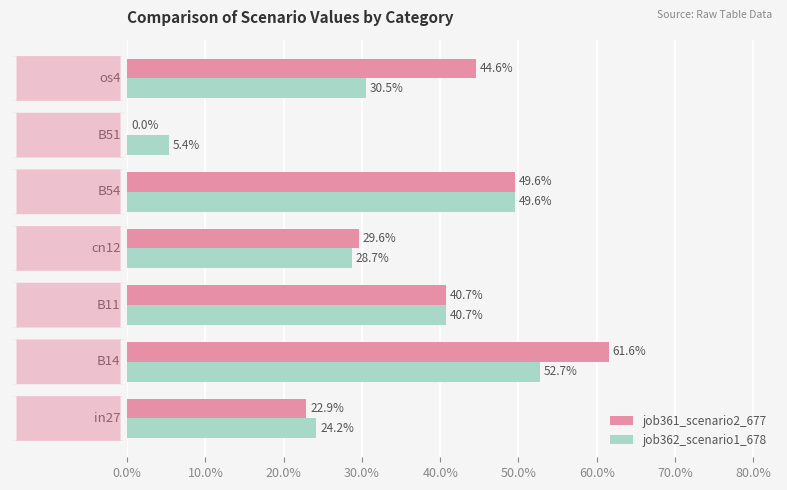

At how many categories does at least one series exceed 0?

7